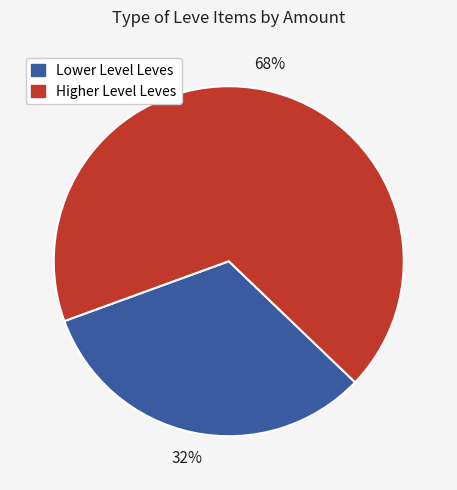

To the nearest percent, what is the average slice percentage?

50%